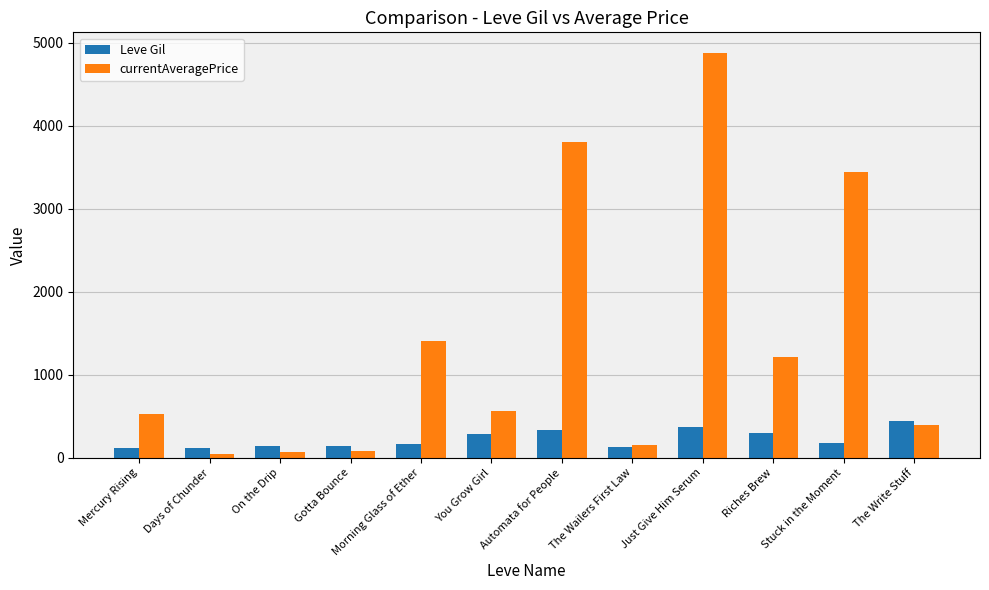

What position from the left is Riches Brew?

10